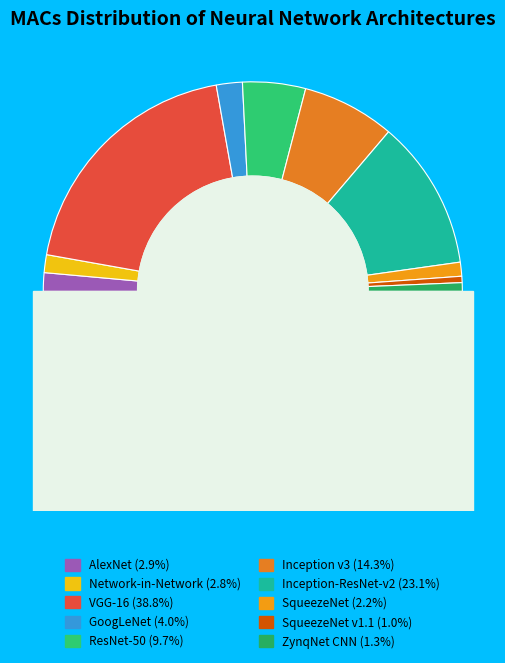

True or false: VGG-16 accounts for 32% of the total.

False